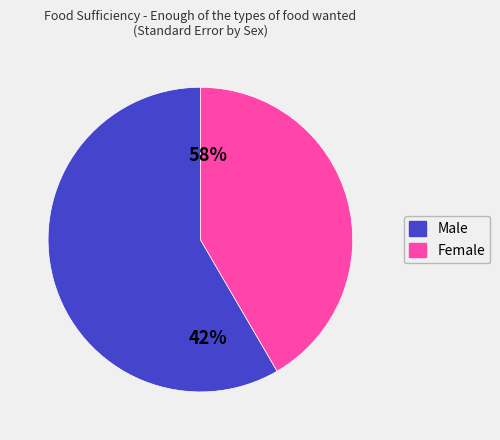

True or false: Female accounts for 48% of the total.

False